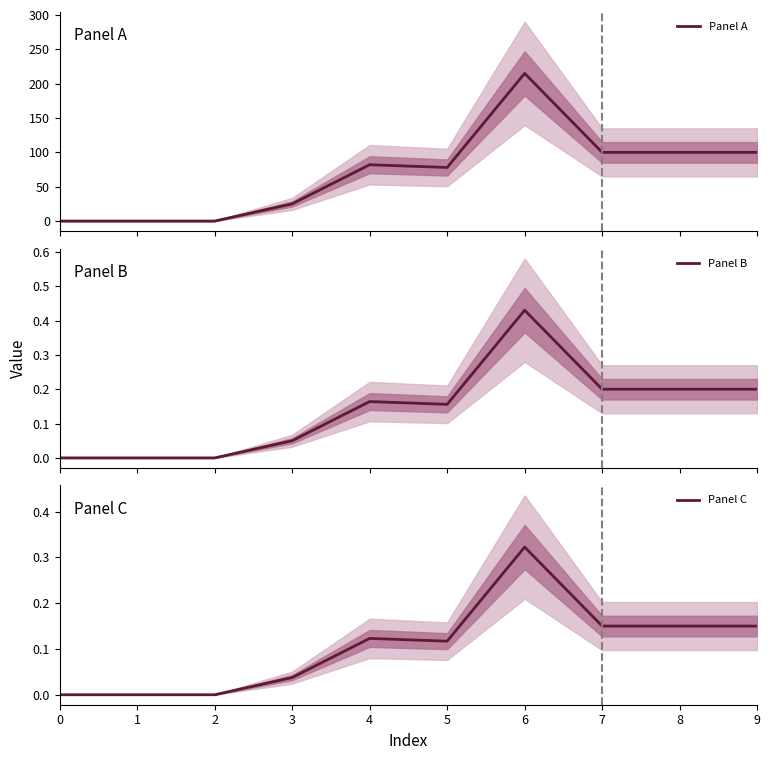

Which series has the widest spread of values?

Panel A